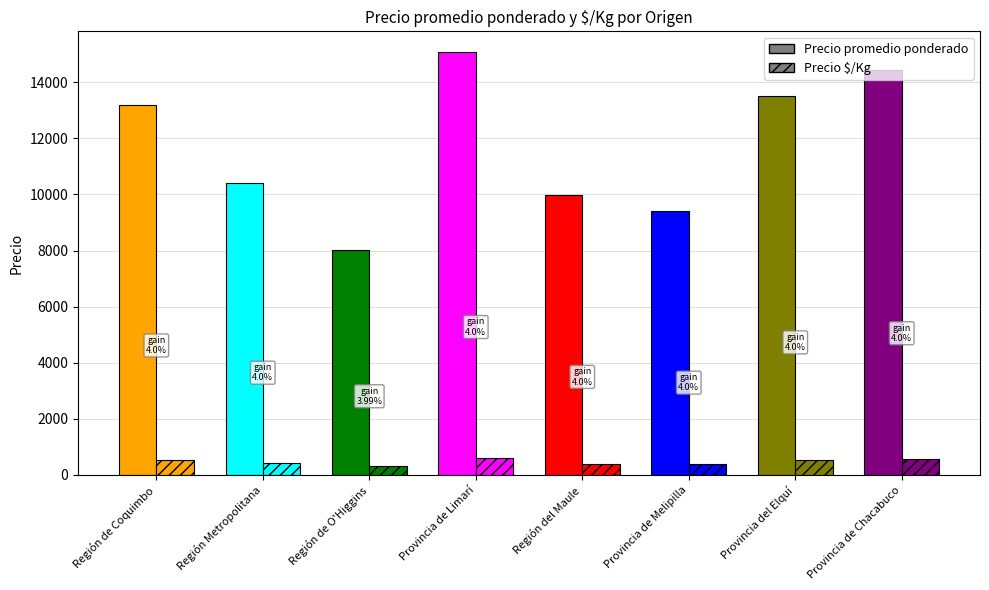

Which has a higher value, 25 or 11?

25